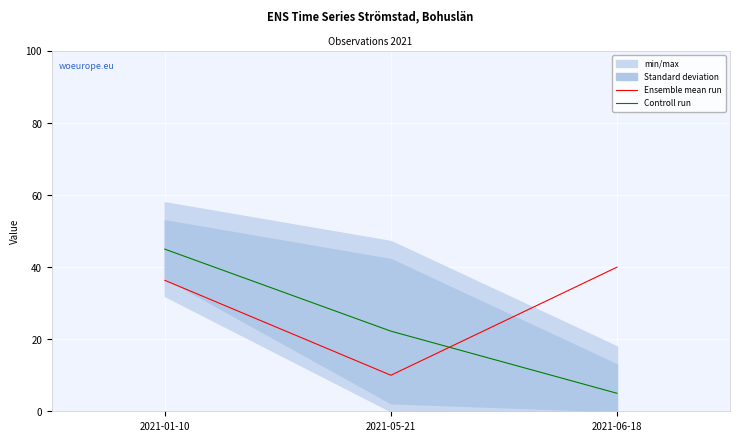

Reading left to right, list all the values displayed in this chart.

Ensemble mean run: 36.3	10.0	40.0
Controll run: 45.0	22.2	5.0